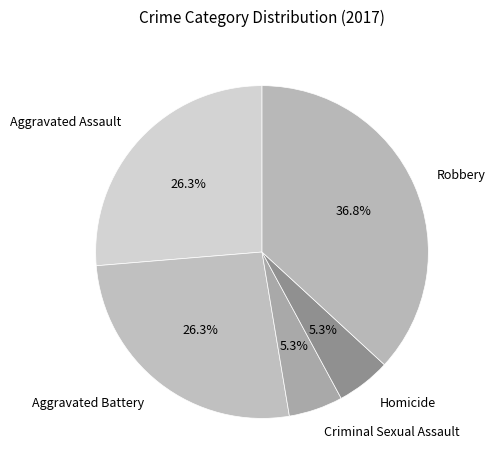

Count the number of slices in the pie.

5